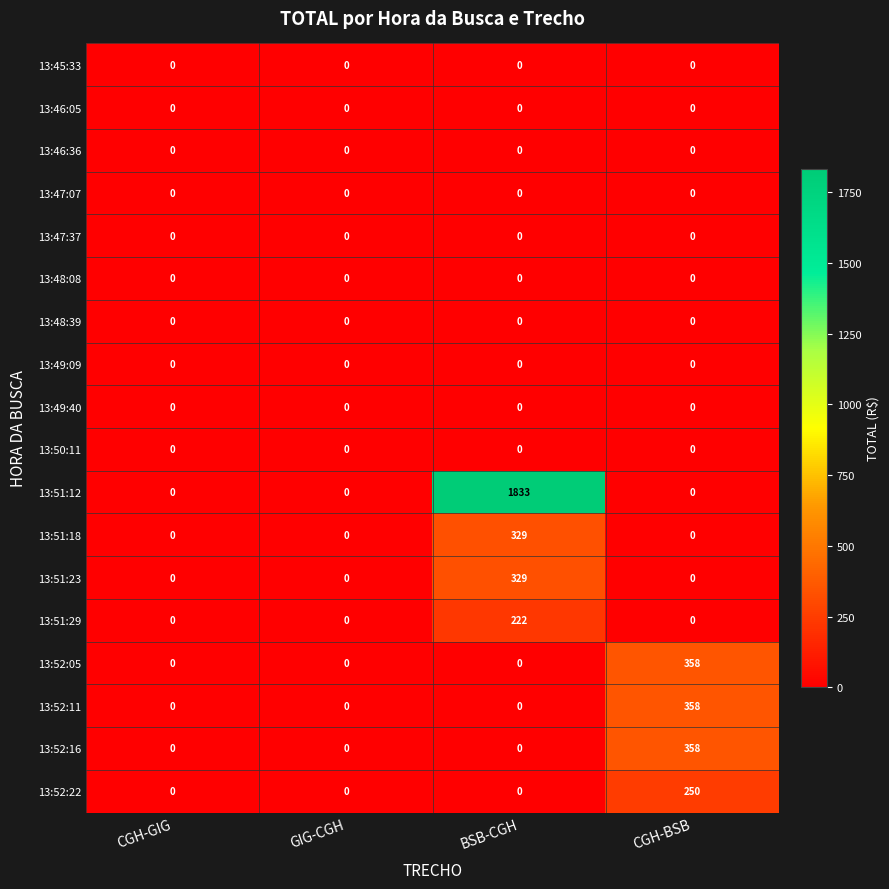

At which category does the chart reach its peak across all series?

BSB-CGH